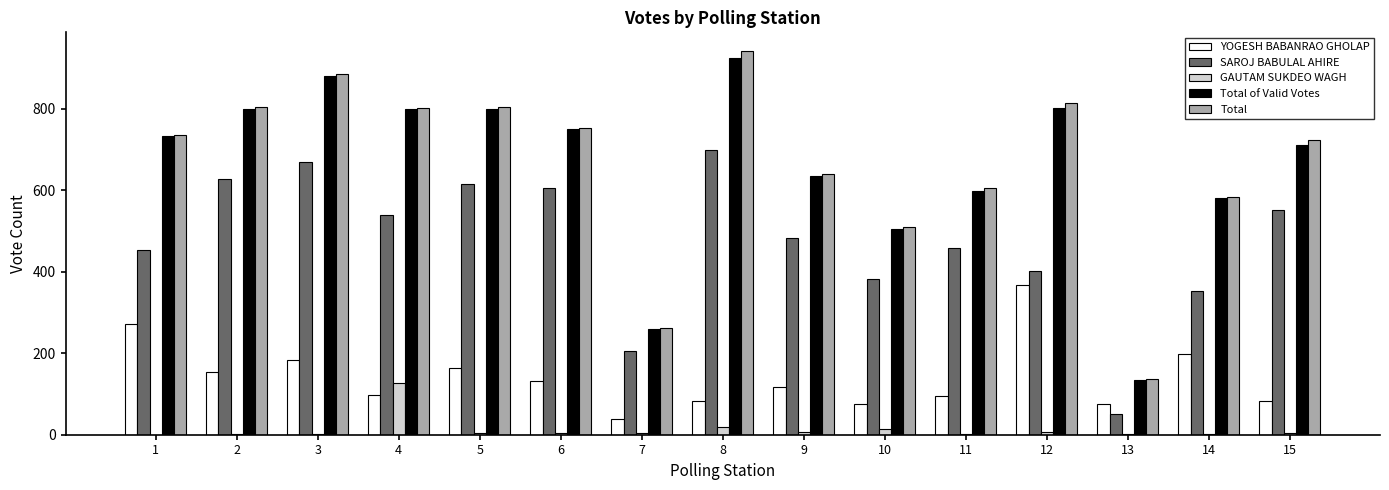

What is the maximum value shown in the chart?

940